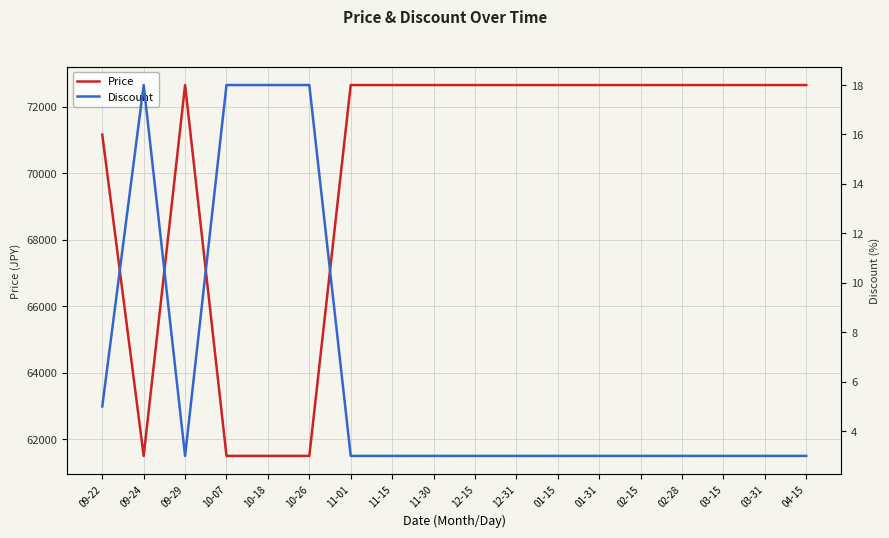

True or false: Price has a value of 128682 at 01-31.

False